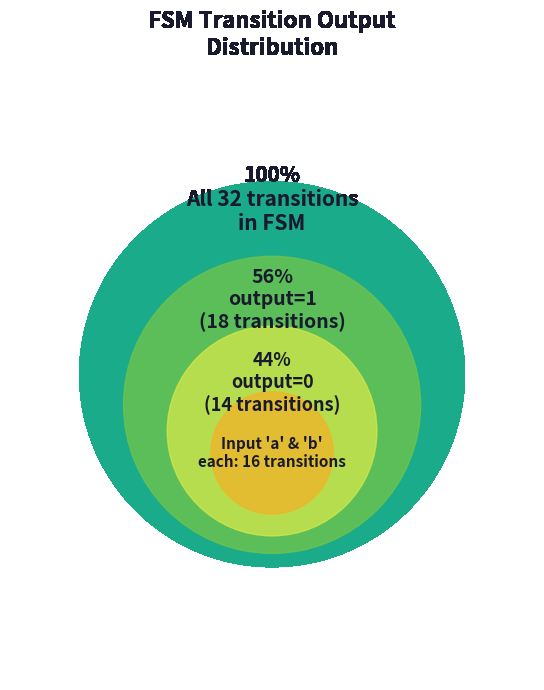

What is the smallest slice in the pie chart?

output=0